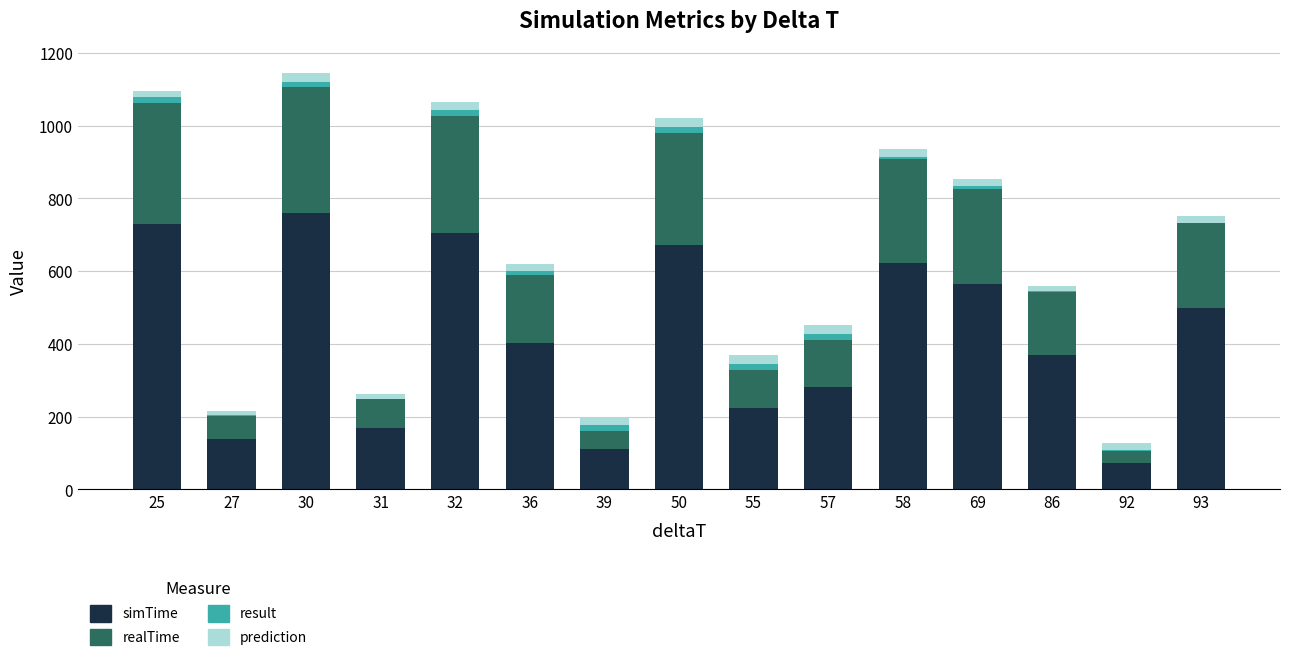

True or false: simTime has a value of 230.9 at 69.

False